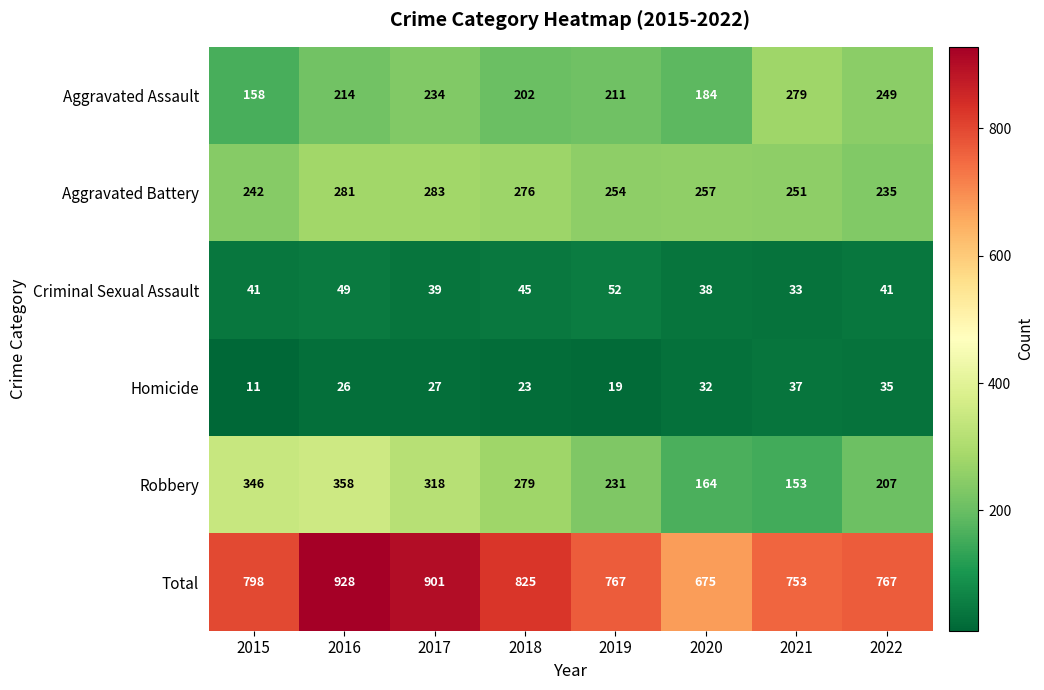

What value does the Homicide series have at 2021?

37